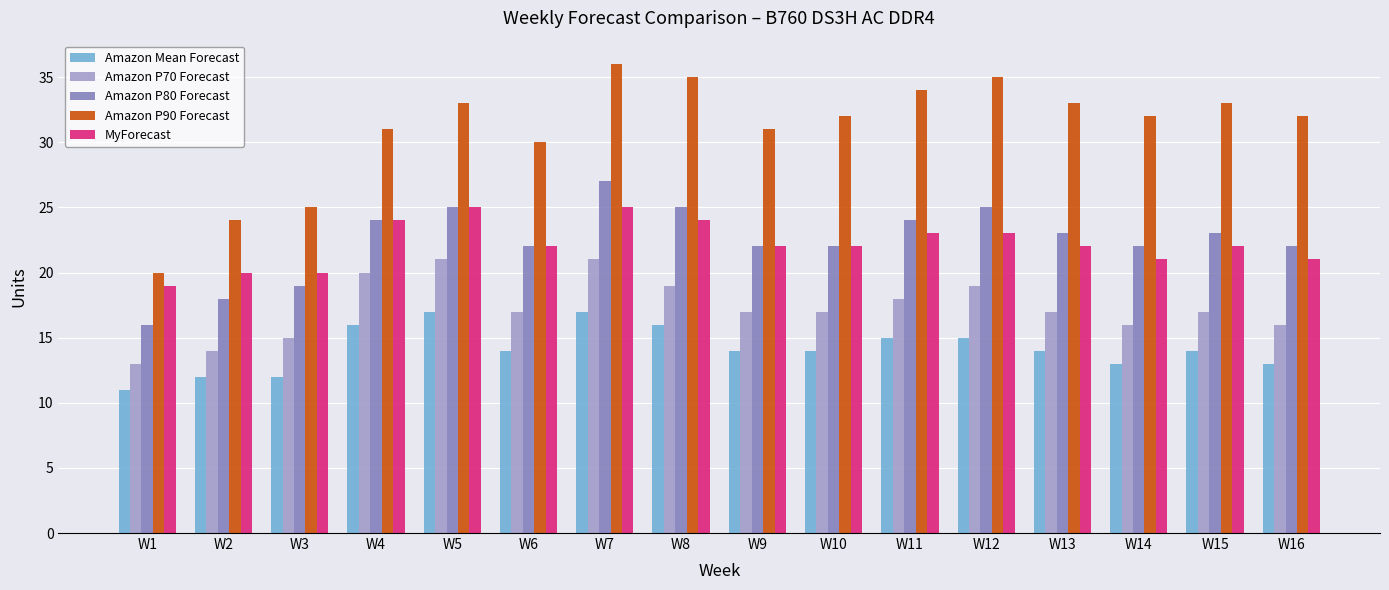

True or false: Amazon Mean Forecast has a value of 14 at W15.

True